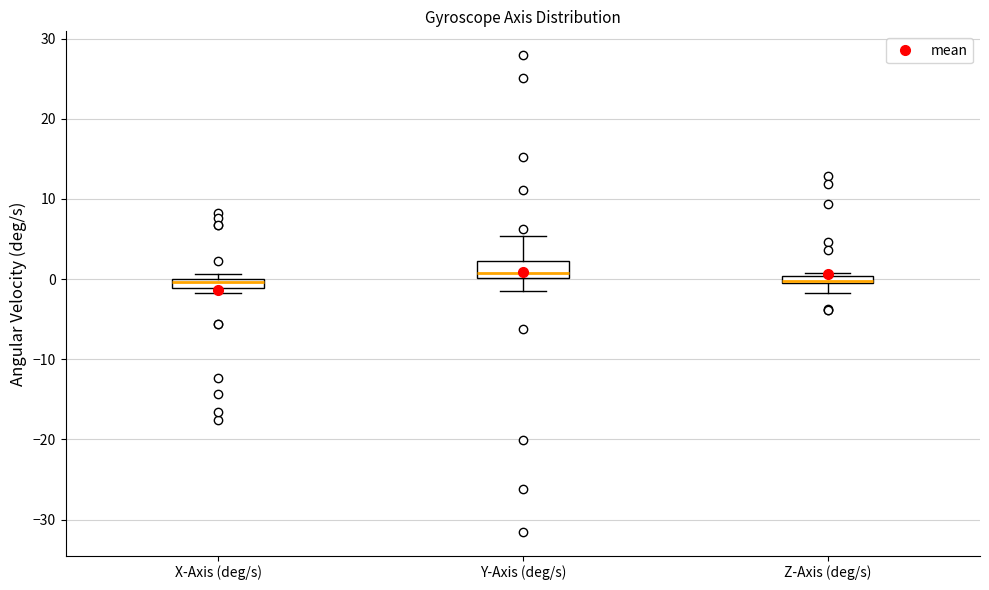

Comparing the boxes themselves (not the whiskers), which one is the tallest?

Y-Axis (deg/s)